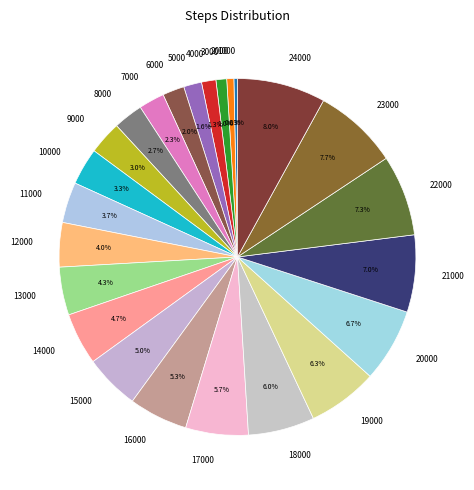

Between 23000 and 10000, which is larger?

23000